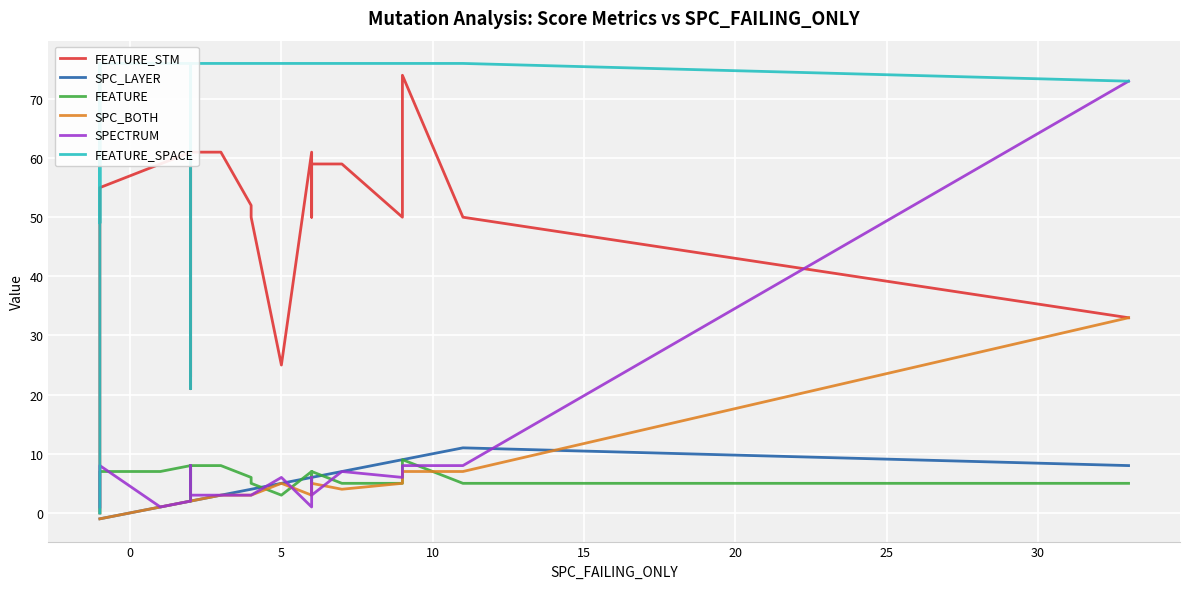

Rank the series by their maximum value, from highest to lowest.

FEATURE_SPACE, FEATURE_STM, SPECTRUM, SPC_BOTH, SPC_LAYER, FEATURE